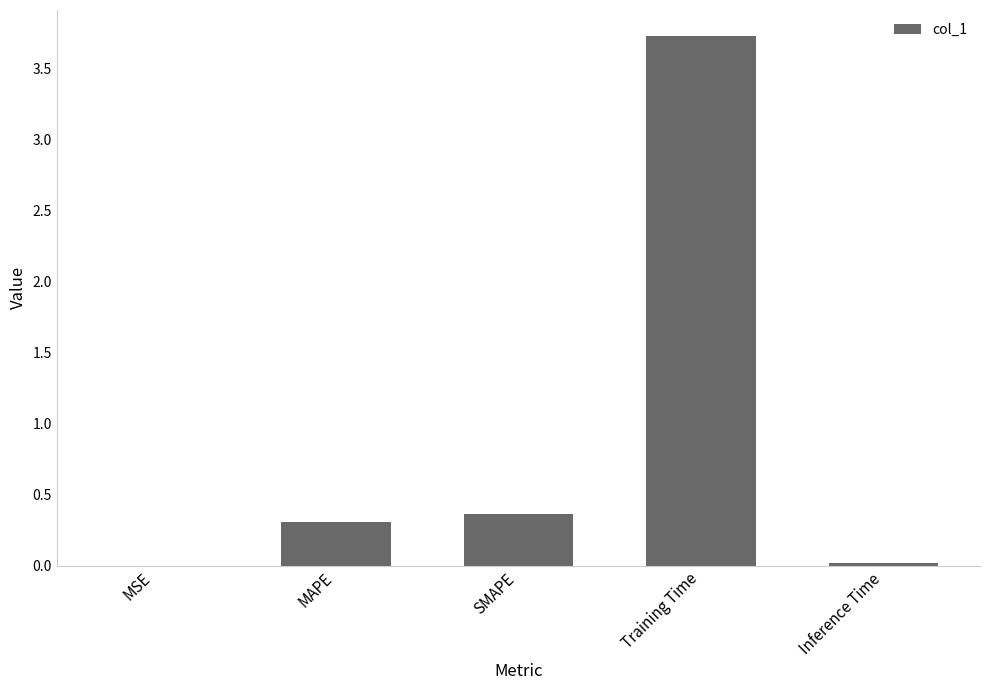

Which category has the highest value across all series?

Training Time